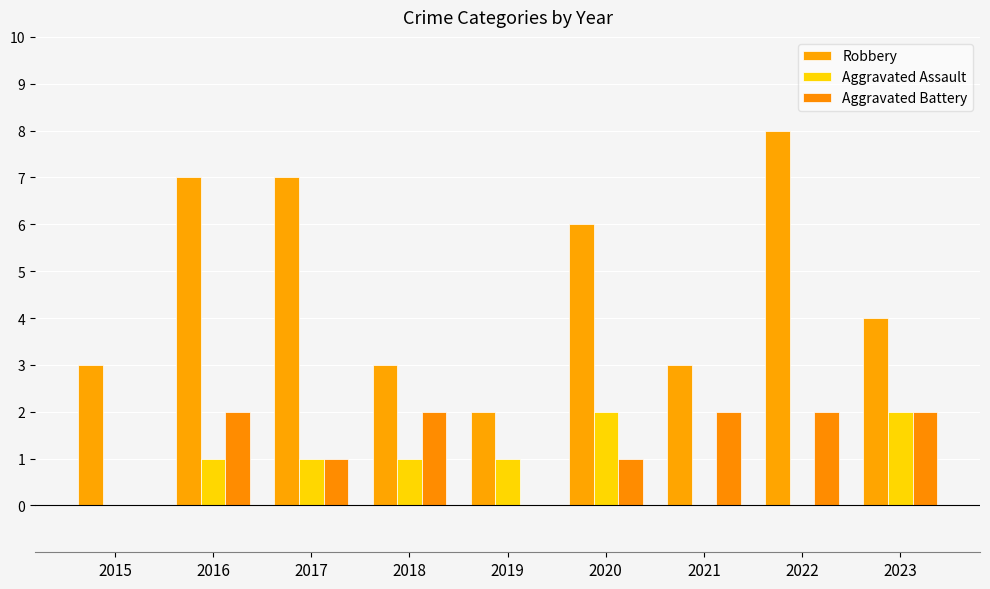

Which category has the highest value across all series?

2022